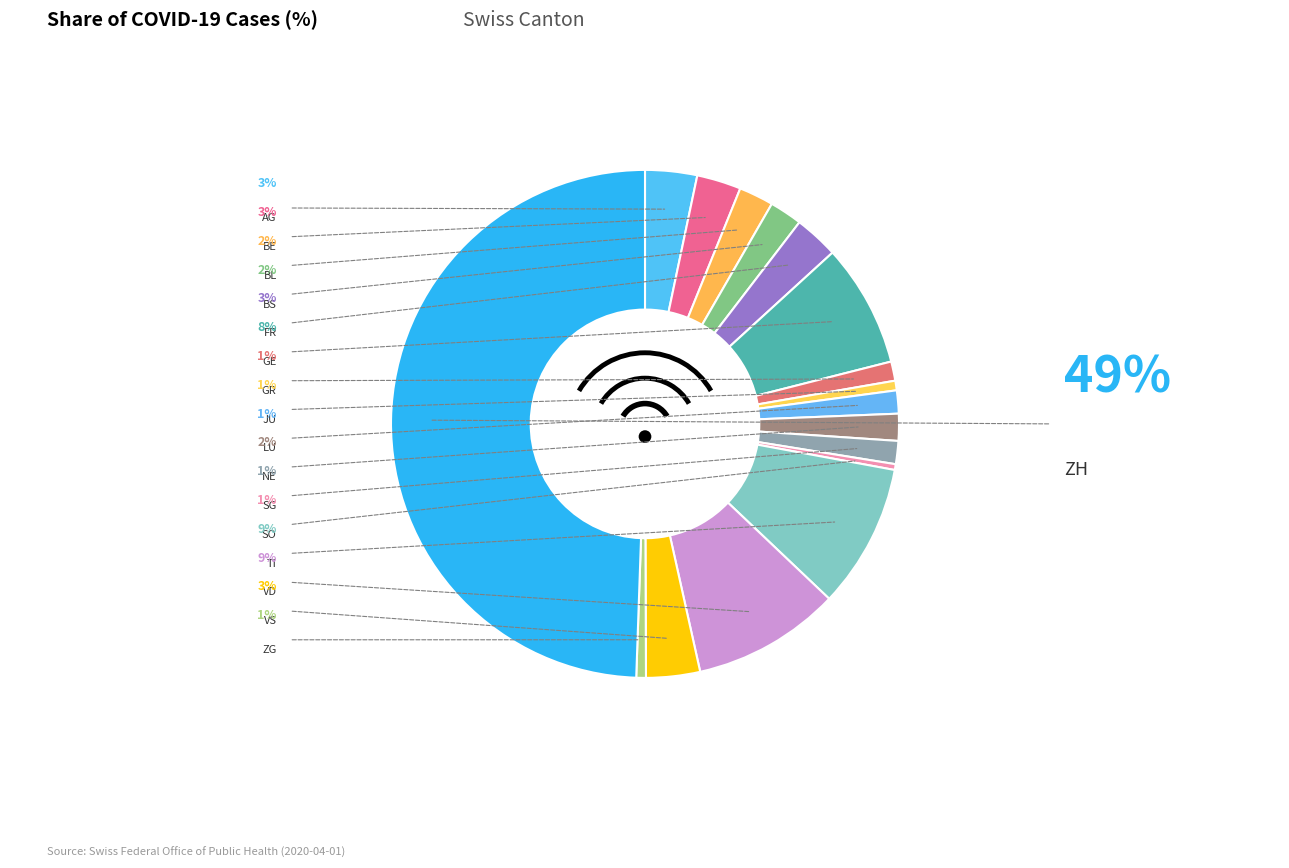

Which slice is the smallest?

SO